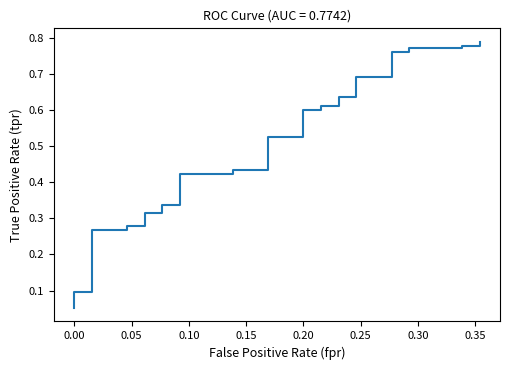

What is the difference between the maximum and minimum values?

0.7